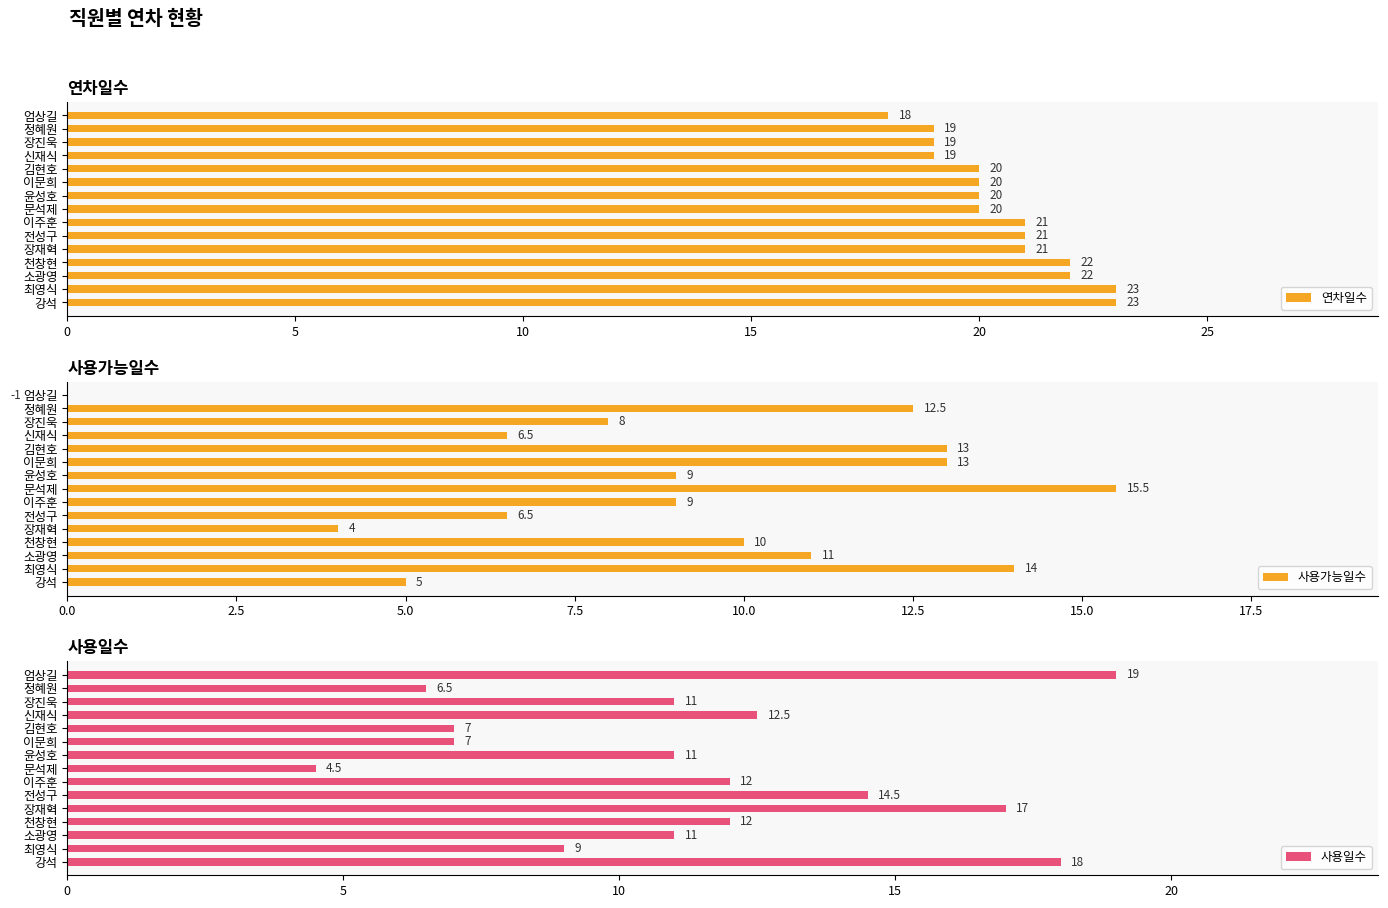

What is the difference between the 사용가능일수 values at 10 and 12?

3.0